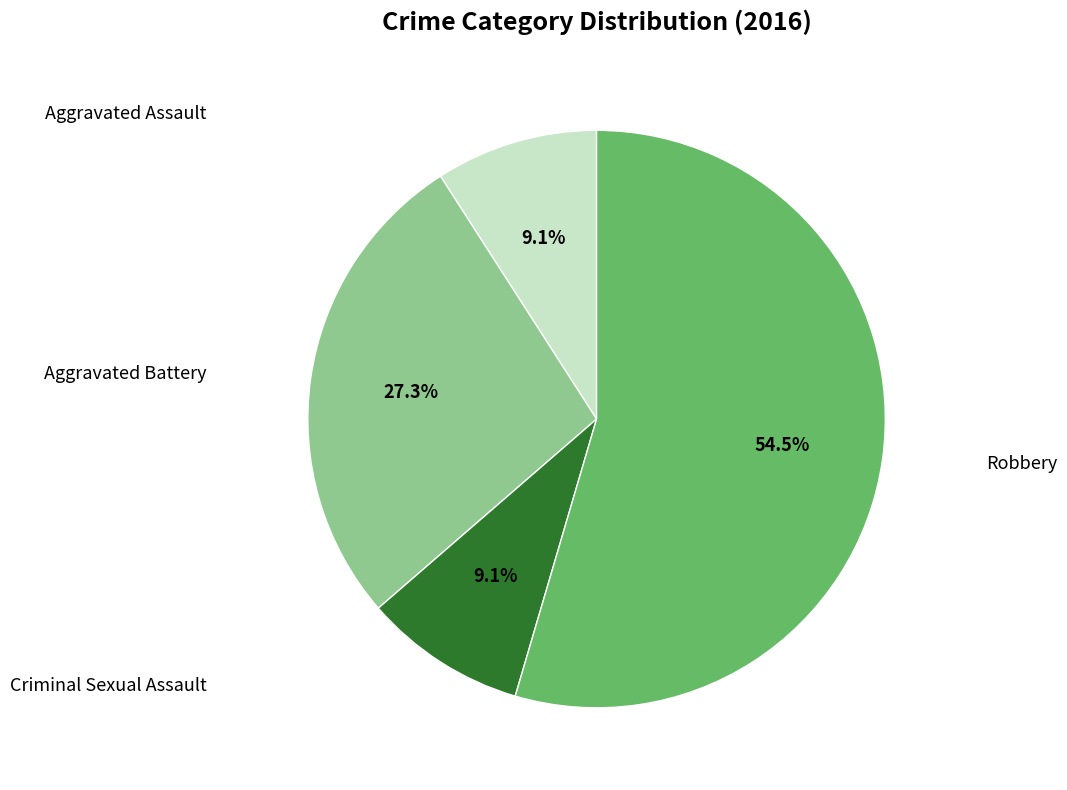

Is there a majority slice in this chart?

Yes